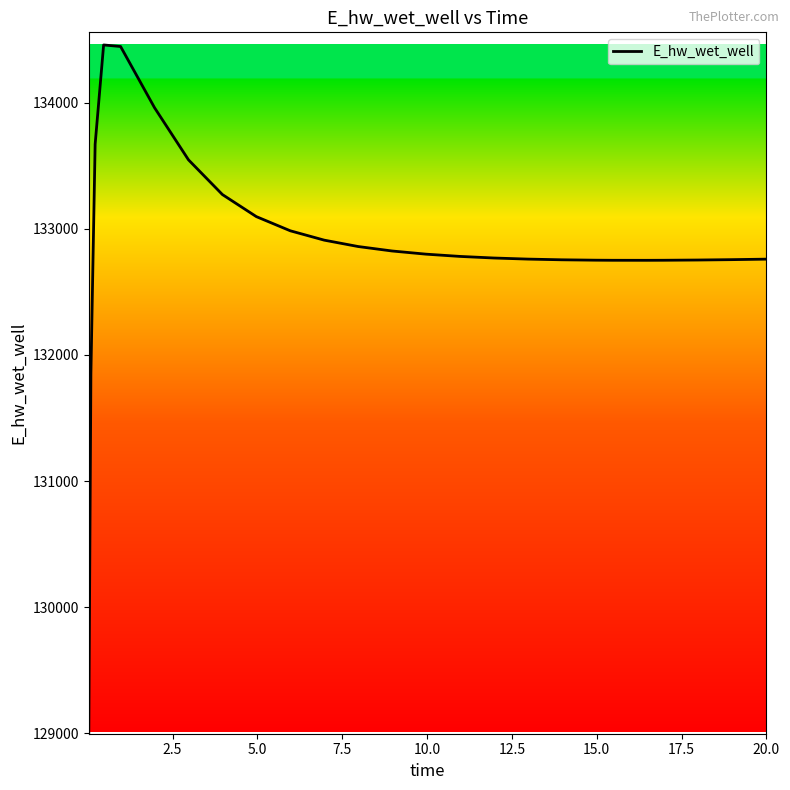

What is the difference between the maximum and minimum values?

5451.1